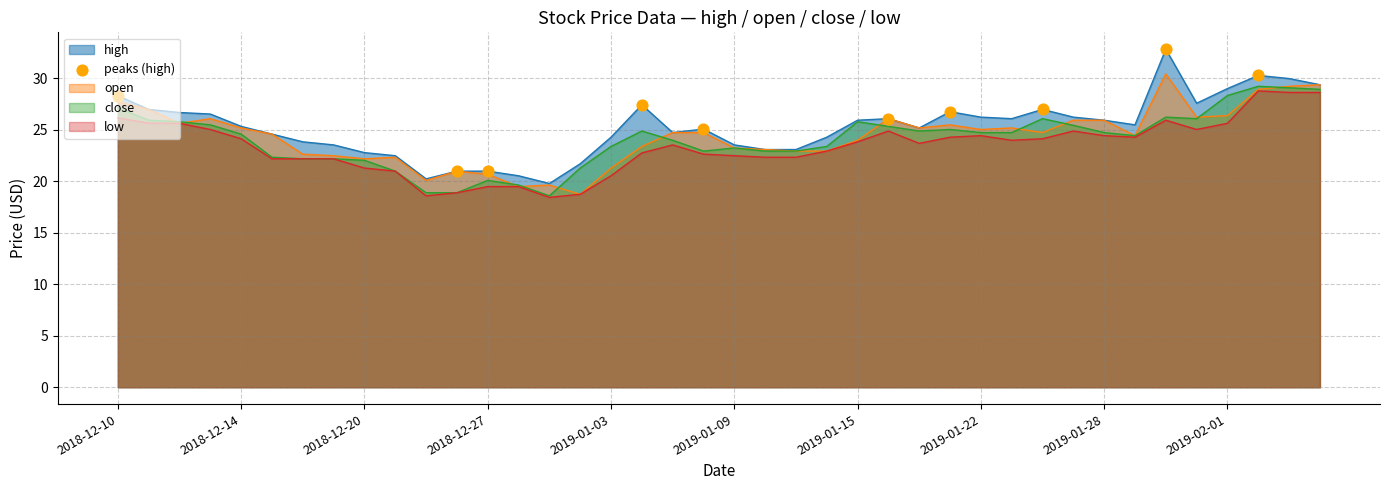

Which series has the widest spread of values?

high